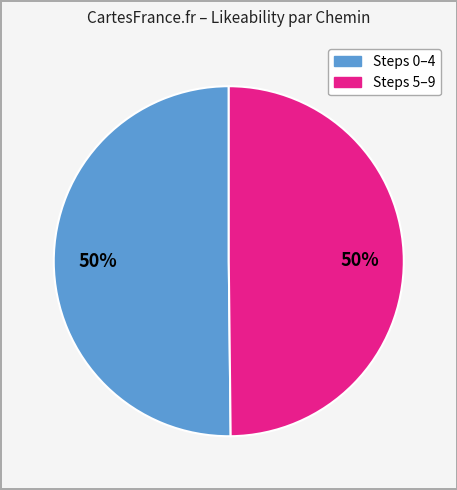

Count the number of slices in the pie.

2